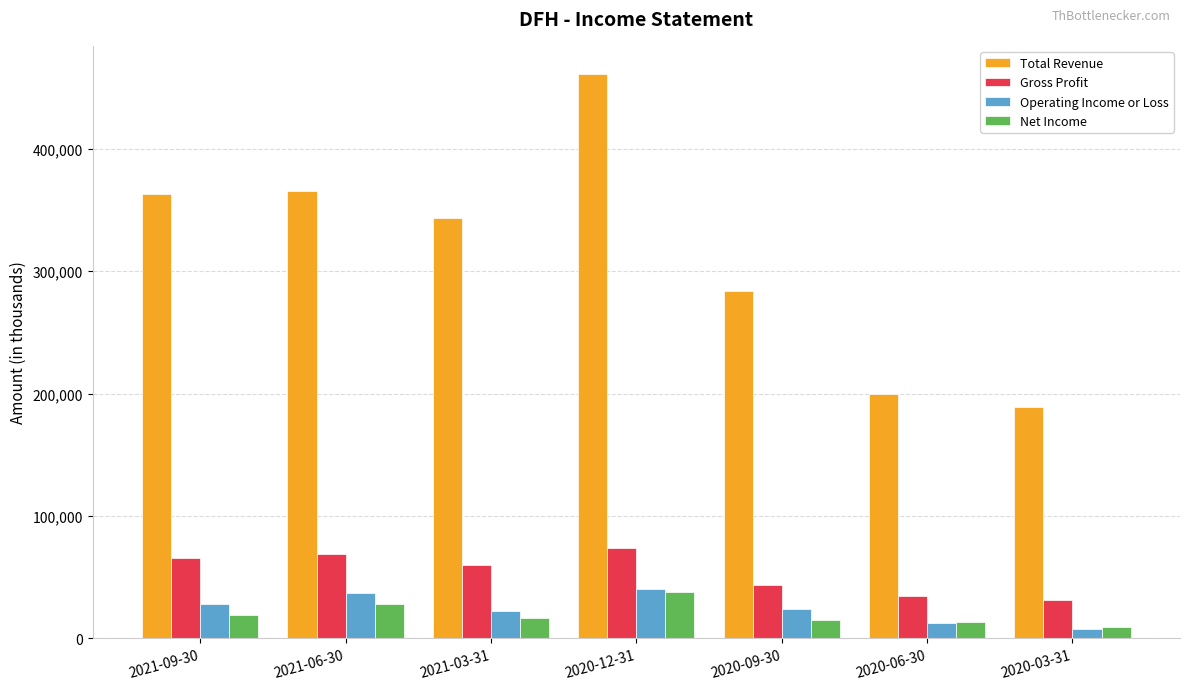

Is it true that Gross Profit equals 34400 at 2020-06-30?

True